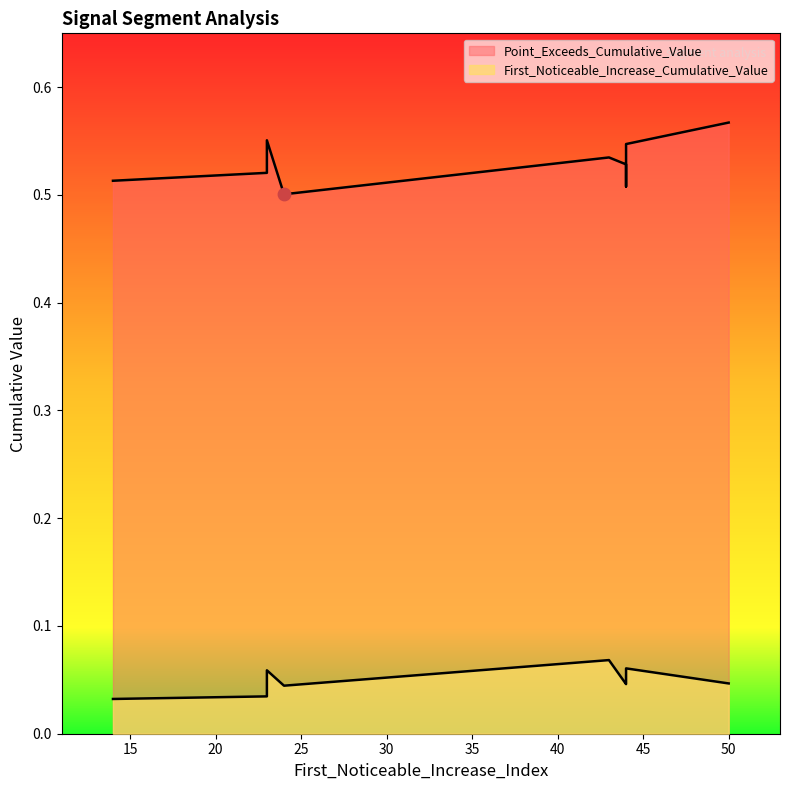

Which series has the widest spread of Y values?

Point_Exceeds_Cumulative_Value